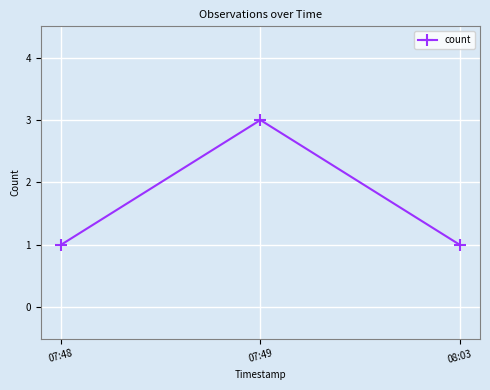

What is the label of the 3rd point from the left?

08:03